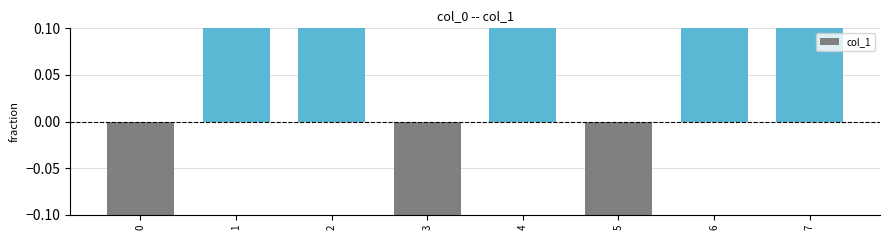

Reading left to right, list all the values displayed in this chart.

0=-0.7	1=0.7	2=0.7	3=-0.7	4=0.7	5=-0.7	6=0.7	7=0.7